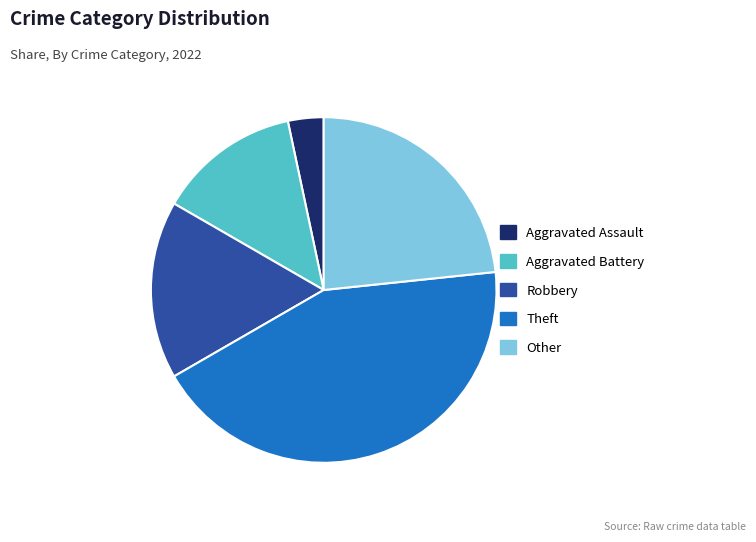

Between Theft and Robbery, which is larger?

Theft